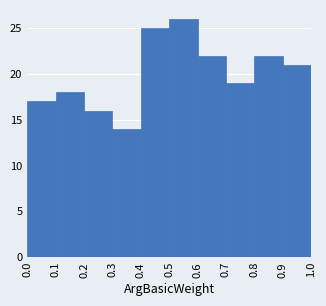

Reading left to right, list every bar in this chart as the range it spans on the x-axis followed by its height. The values are not printed on the chart, so give them approximately, as read against the axis.

0.0 to 0.1: 17
0.1 to 0.2: 18
0.2 to 0.3: 16
0.3 to 0.4: 14
0.4 to 0.5: 25
0.5 to 0.6: 26
0.6 to 0.7: 22
0.7 to 0.8: 19
0.8 to 0.9: 22
0.9 to 1.0: 21